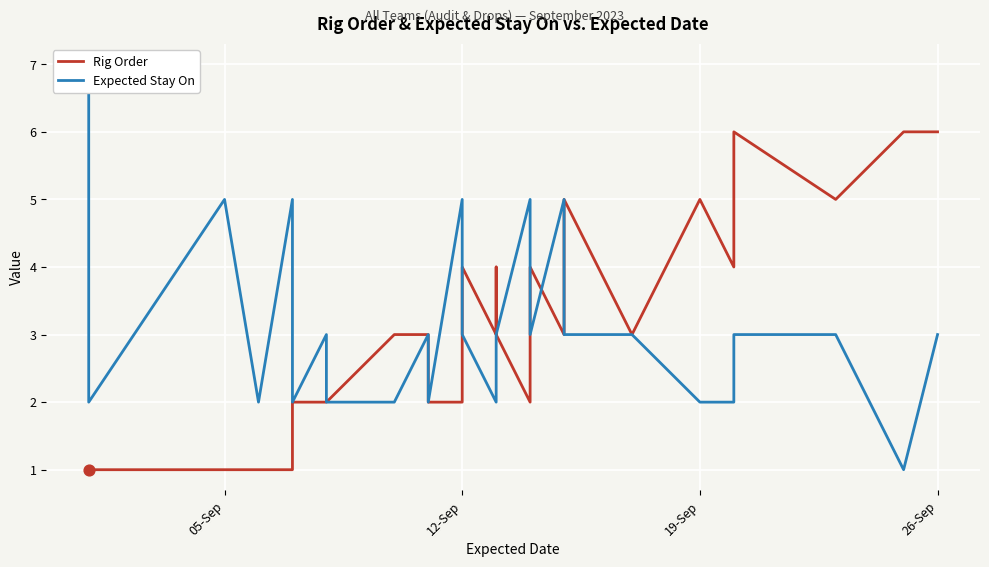

Which series has the largest total across all categories?

Rig Order